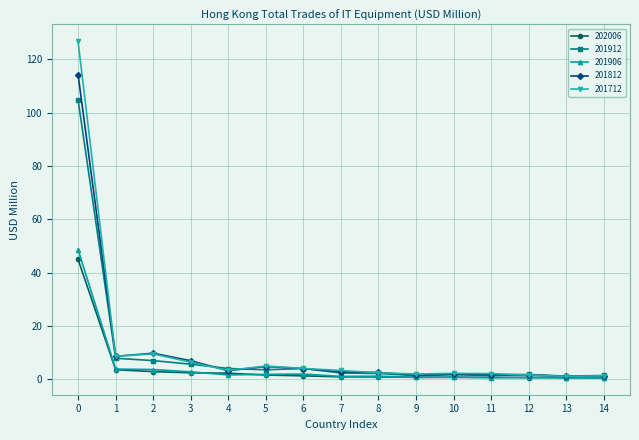

Which category has the highest value in the 202006 series?

0